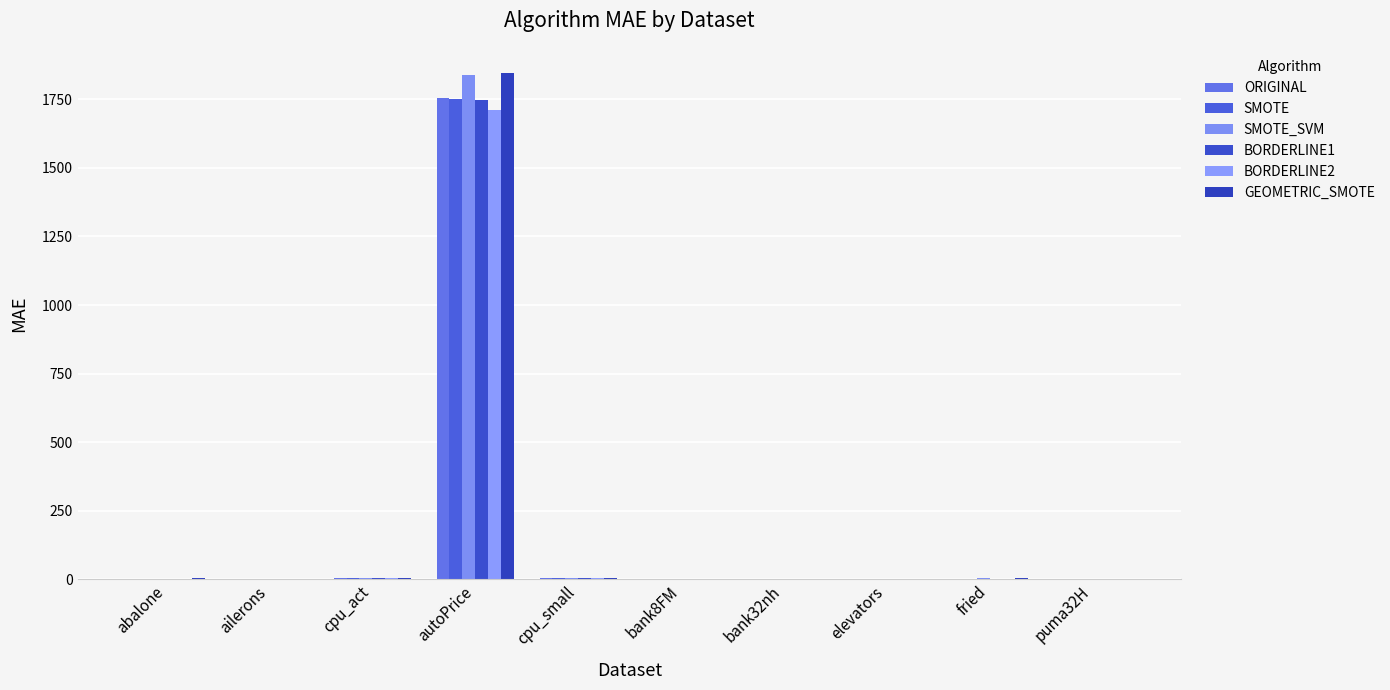

What is the average value of the GEOMETRIC_SMOTE series?

186.2